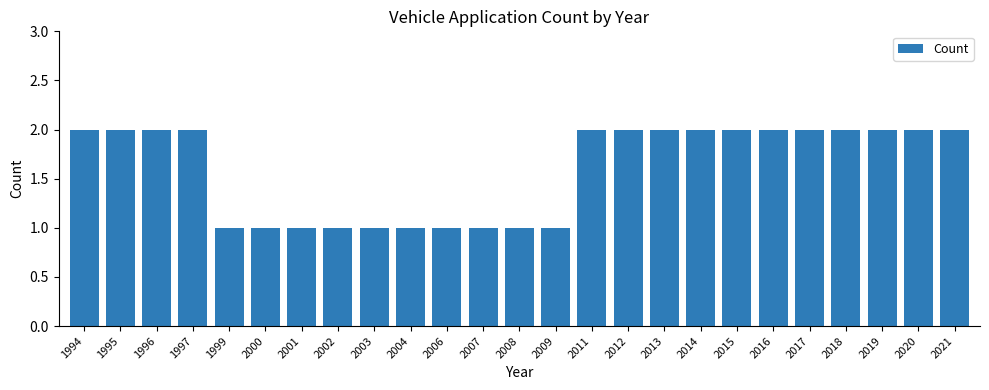

What is the sum of the values at 2017 and 2000?

3